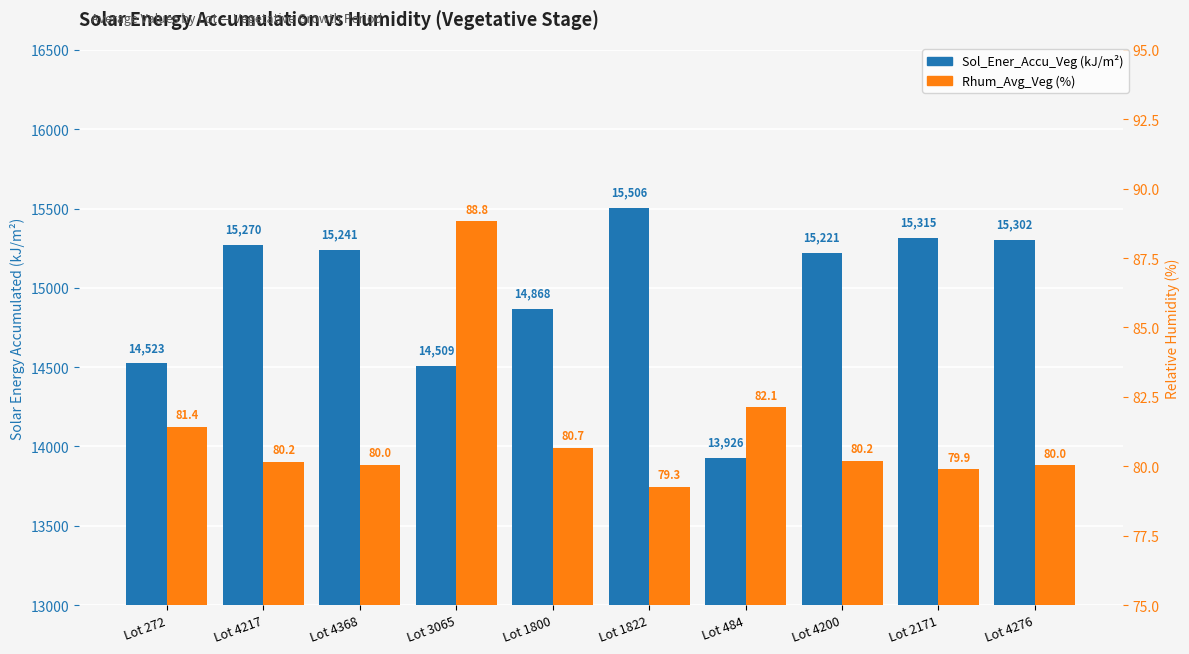

At how many categories does at least one series exceed 10329?

10